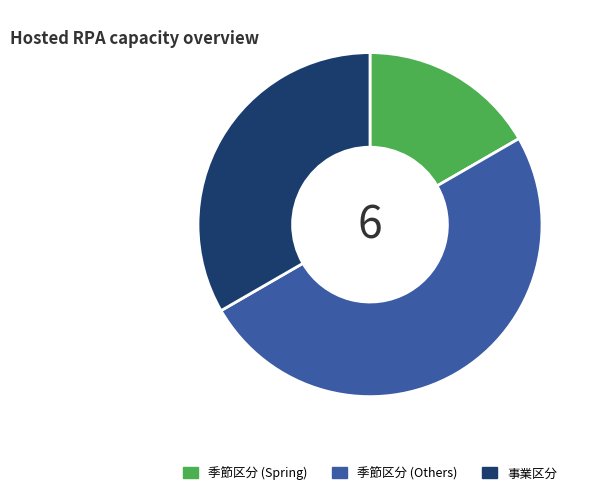

Between 季節区分 (Spring) and 事業区分, which is larger?

事業区分